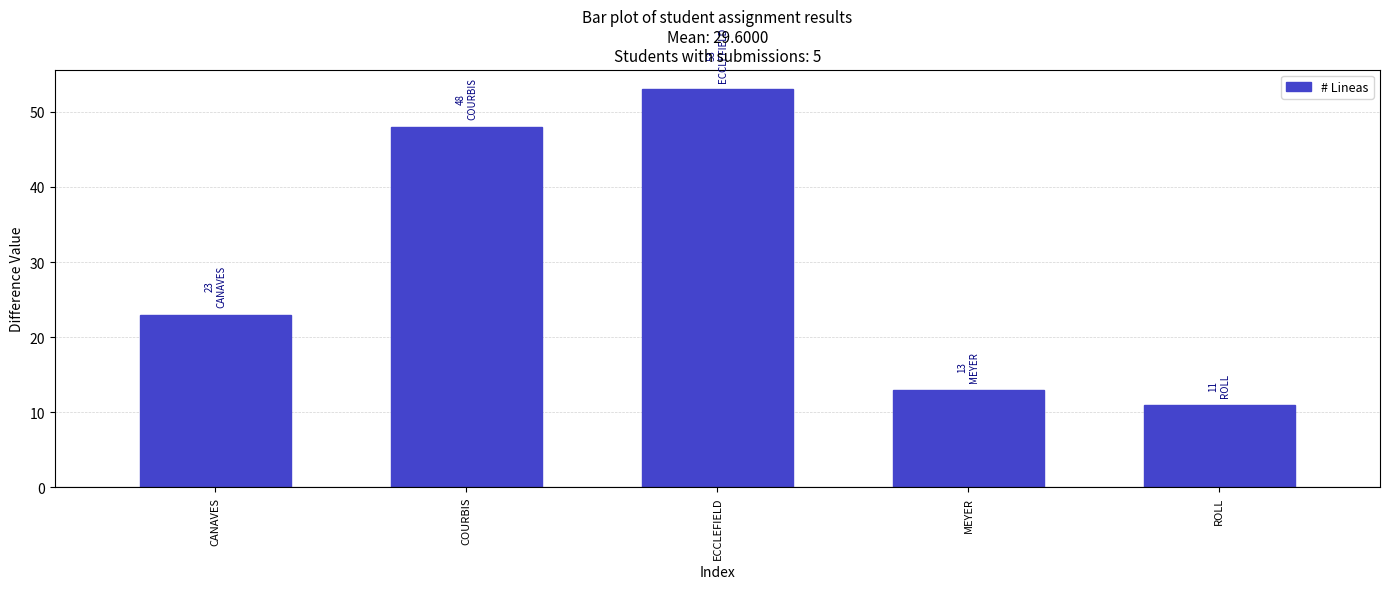

List the labels in order of value, smallest first.

ROLL, MEYER, CANAVES, COURBIS, ECCLEFIELD